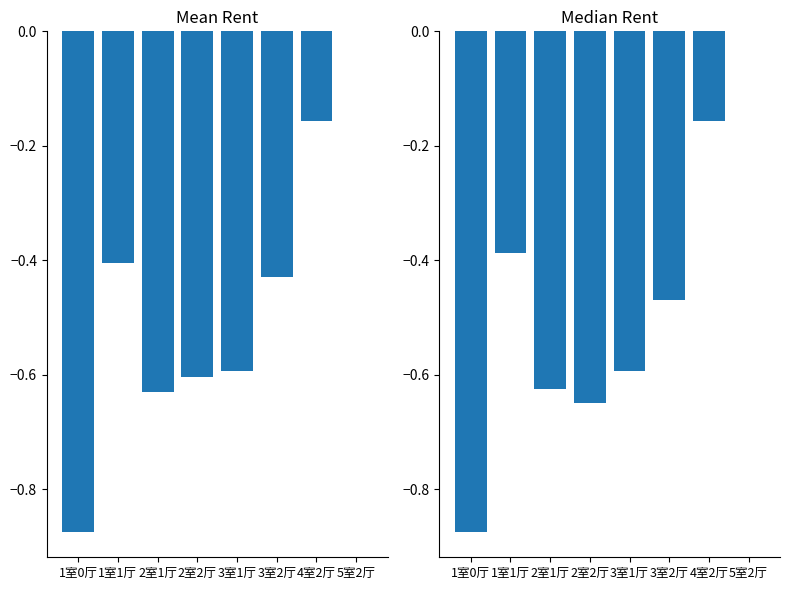

What are all the series names shown in the legend?

Mean Rent, Median Rent